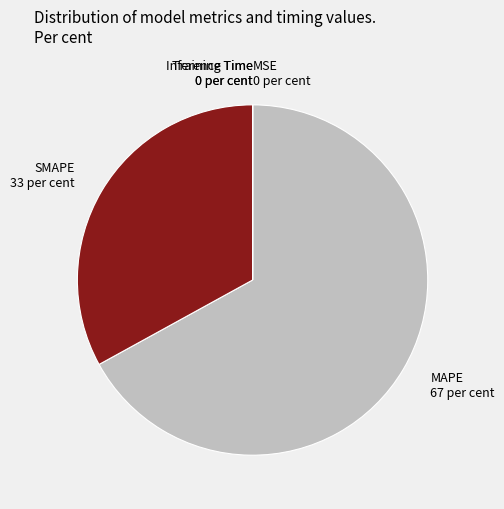

Does any single category account for the majority?

Yes